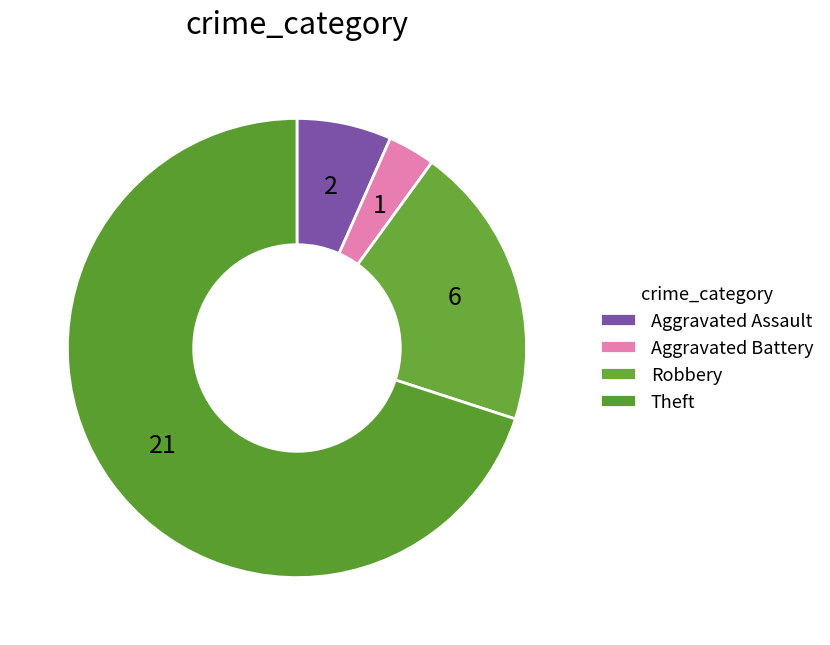

What is the change in value from Aggravated Assault to Theft?

+19